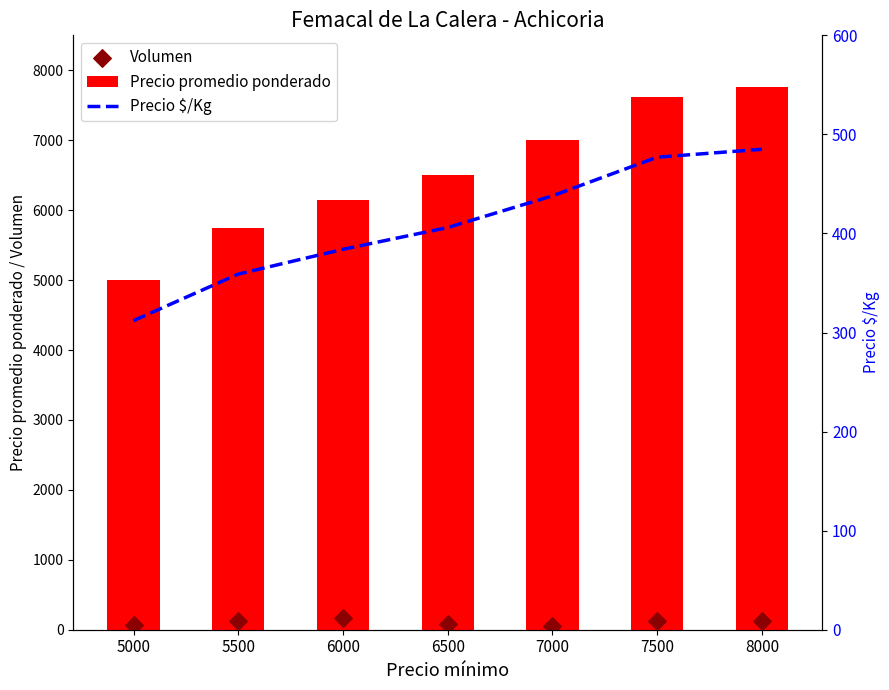

What is the total value across all series at 7000?

7488